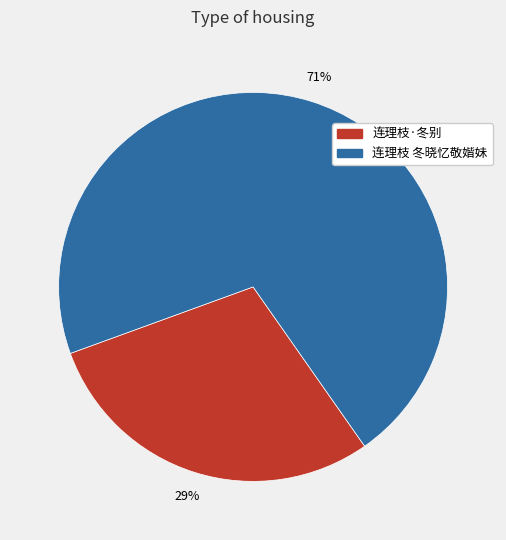

To the nearest percent, what is the combined percentage of 连理枝·冬别 and 连理枝 冬晓忆敬媘妹?

100%